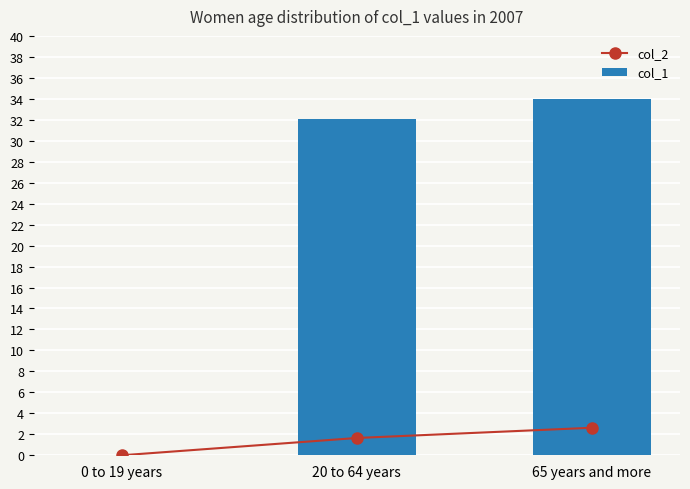

Reading left to right, list all the values displayed in this chart.

col_2: 0.0	1.6	2.6
col_1: 0.0	32.0	34.0